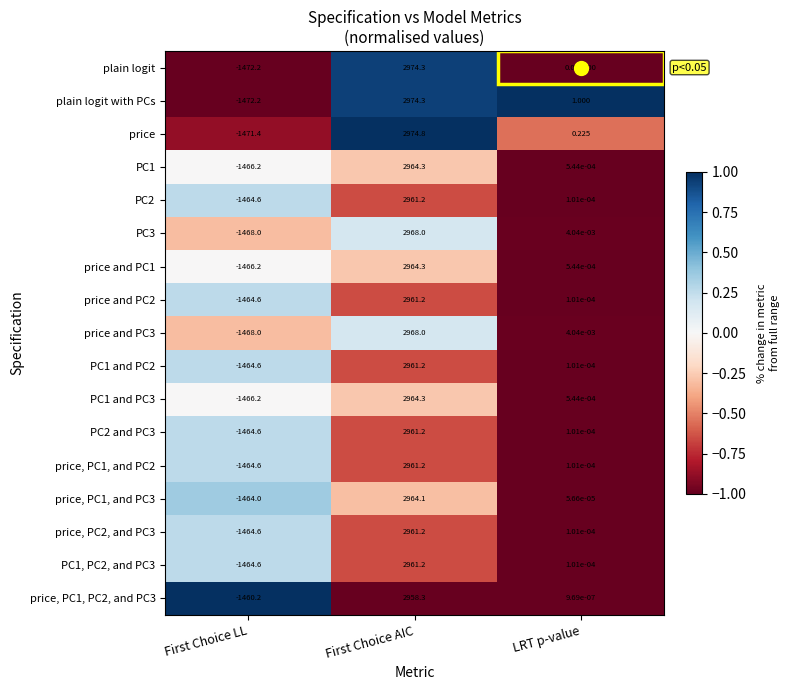

At which category does the chart reach its peak across all series?

First Choice AIC